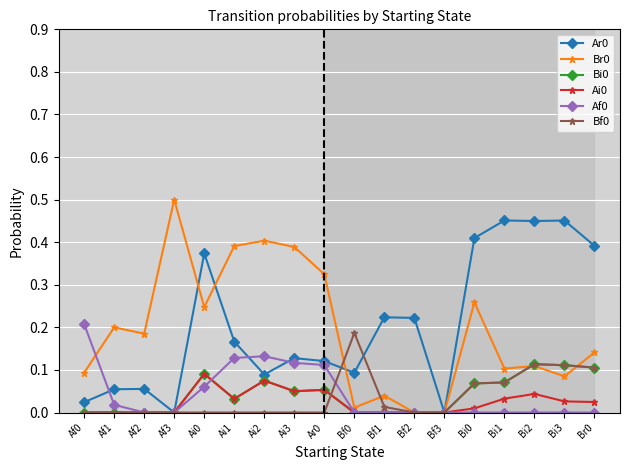

What is the total value across all series at Ai3?

0.7